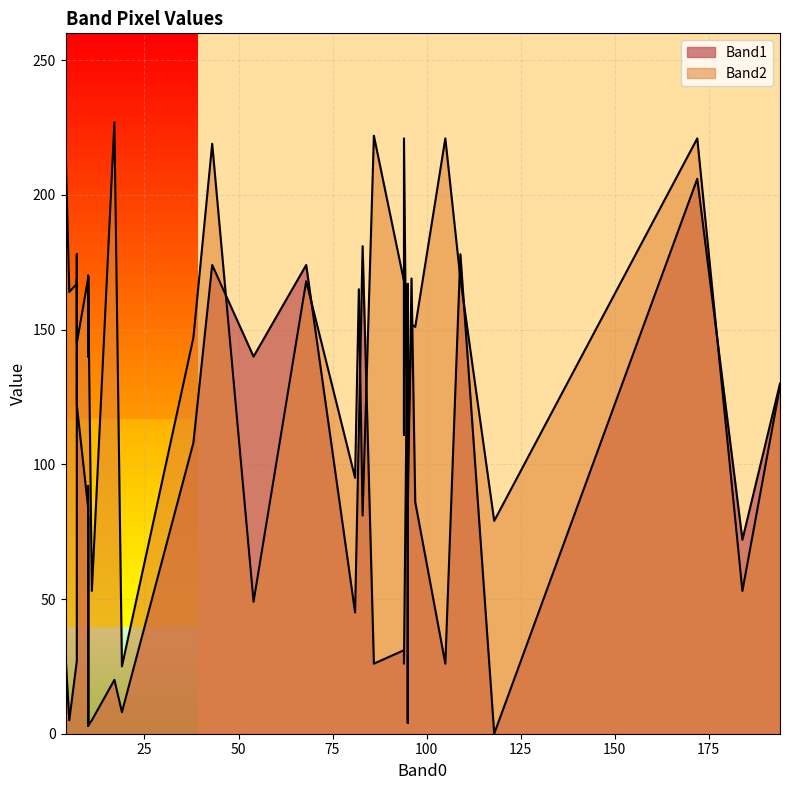

What is the label of the 40th point from the right?

11